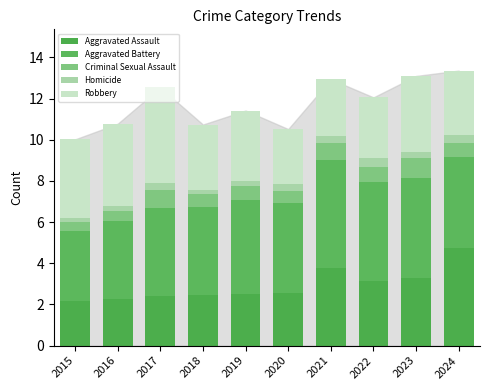

Count the number of data series in this chart.

5